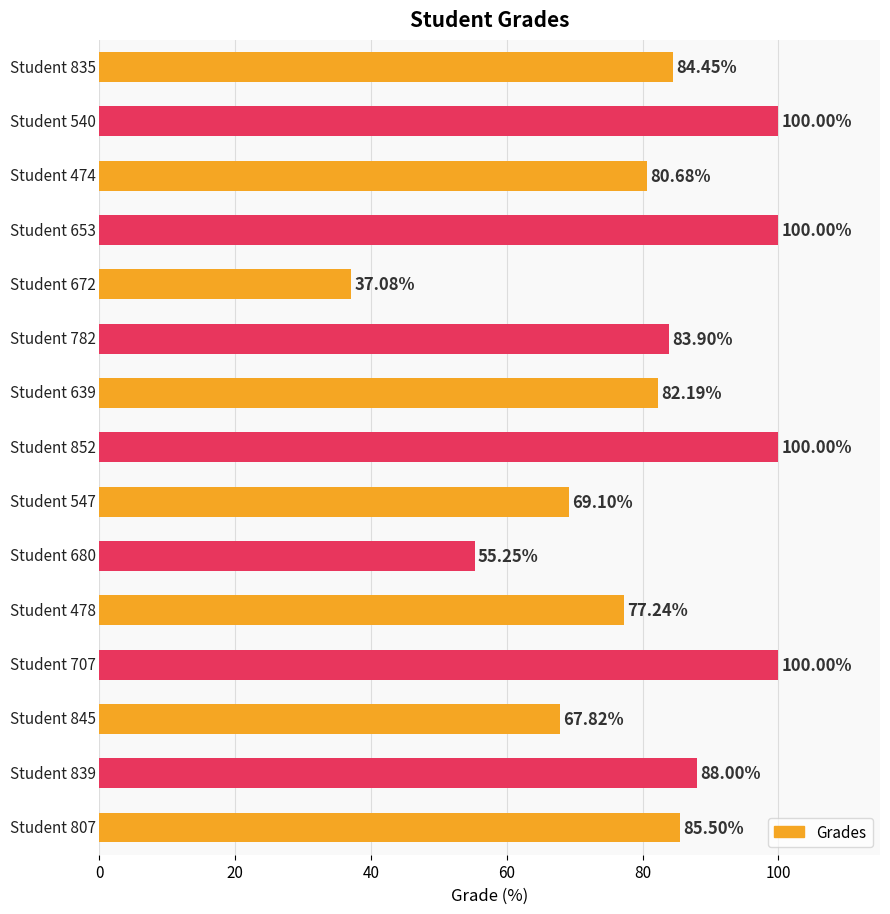

How many series are shown in this chart?

1